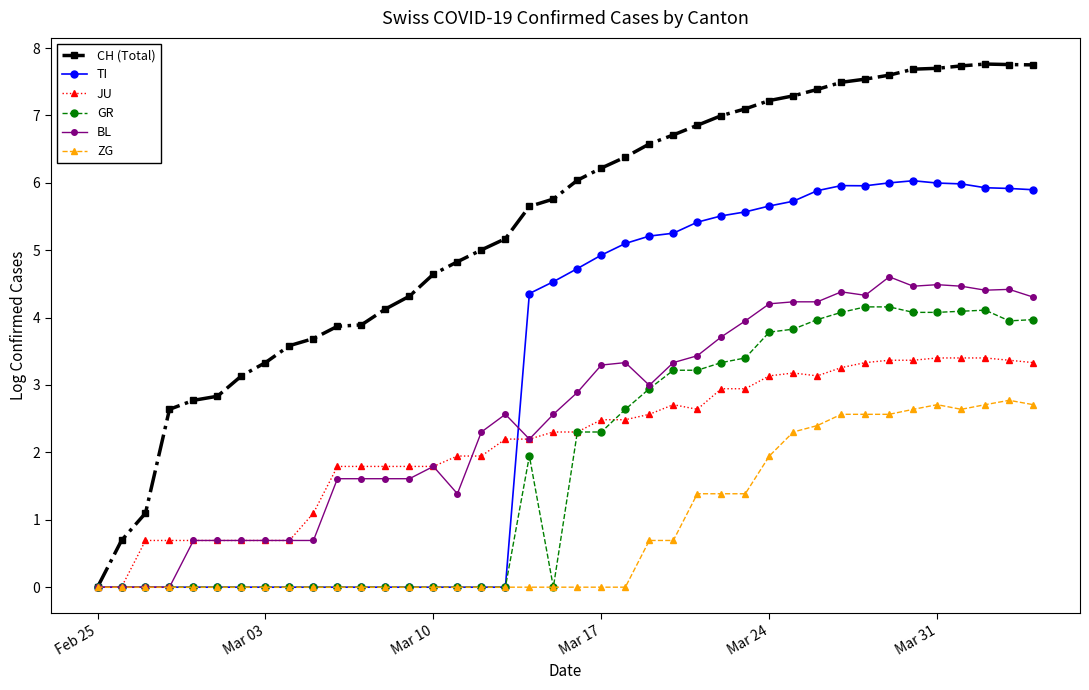

What is the maximum value for BL?

4.6